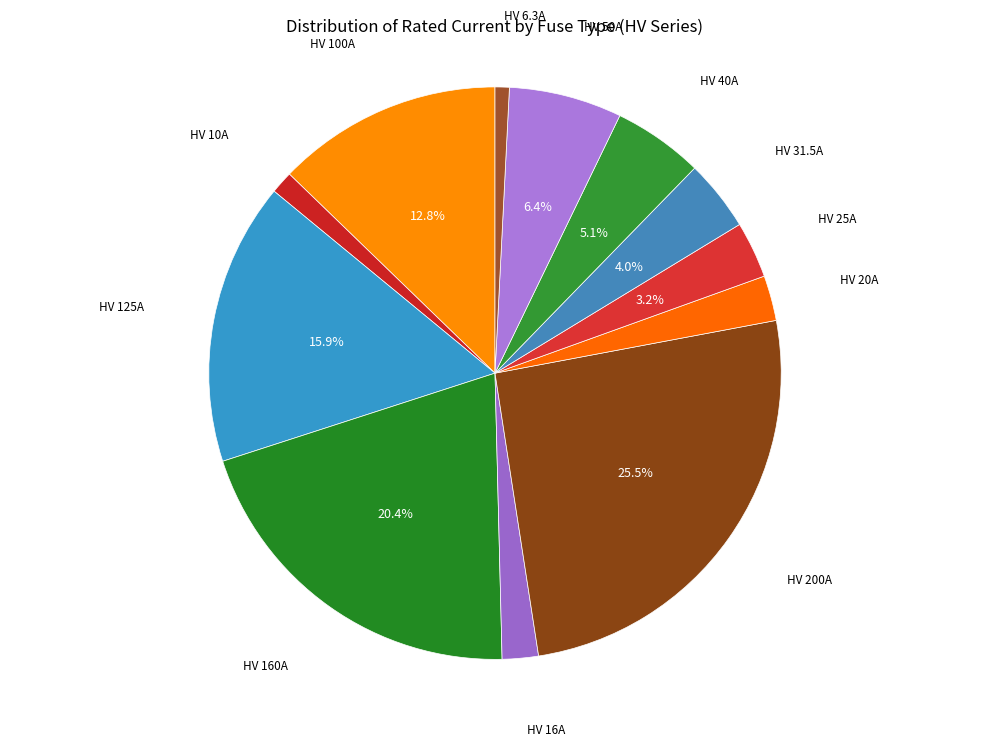

Is there any slice that represents more than half of the pie?

No